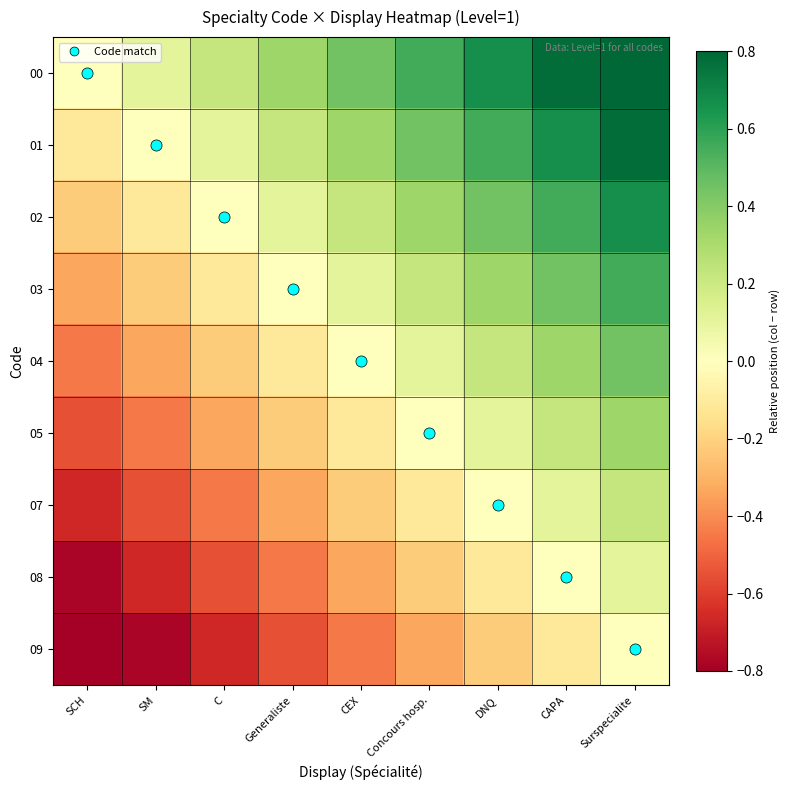

Reading left to right, list all the values displayed in this chart.

00: SCH=0.0	SM=0.1	C=0.2	Generaliste=0.3	CEX=0.4	Concours hosp.=0.6	DNQ=0.7	CAPA=0.8	Surspecialite=0.9
01: SCH=-0.1	SM=0.0	C=0.1	Generaliste=0.2	CEX=0.3	Concours hosp.=0.4	DNQ=0.6	CAPA=0.7	Surspecialite=0.8
02: SCH=-0.2	SM=-0.1	C=0.0	Generaliste=0.1	CEX=0.2	Concours hosp.=0.3	DNQ=0.4	CAPA=0.6	Surspecialite=0.7
03: SCH=-0.3	SM=-0.2	C=-0.1	Generaliste=0.0	CEX=0.1	Concours hosp.=0.2	DNQ=0.3	CAPA=0.4	Surspecialite=0.6
04: SCH=-0.4	SM=-0.3	C=-0.2	Generaliste=-0.1	CEX=0.0	Concours hosp.=0.1	DNQ=0.2	CAPA=0.3	Surspecialite=0.4
05: SCH=-0.6	SM=-0.4	C=-0.3	Generaliste=-0.2	CEX=-0.1	Concours hosp.=0.0	DNQ=0.1	CAPA=0.2	Surspecialite=0.3
07: SCH=-0.7	SM=-0.6	C=-0.4	Generaliste=-0.3	CEX=-0.2	Concours hosp.=-0.1	DNQ=0.0	CAPA=0.1	Surspecialite=0.2
08: SCH=-0.8	SM=-0.7	C=-0.6	Generaliste=-0.4	CEX=-0.3	Concours hosp.=-0.2	DNQ=-0.1	CAPA=0.0	Surspecialite=0.1
09: SCH=-0.9	SM=-0.8	C=-0.7	Generaliste=-0.6	CEX=-0.4	Concours hosp.=-0.3	DNQ=-0.2	CAPA=-0.1	Surspecialite=0.0